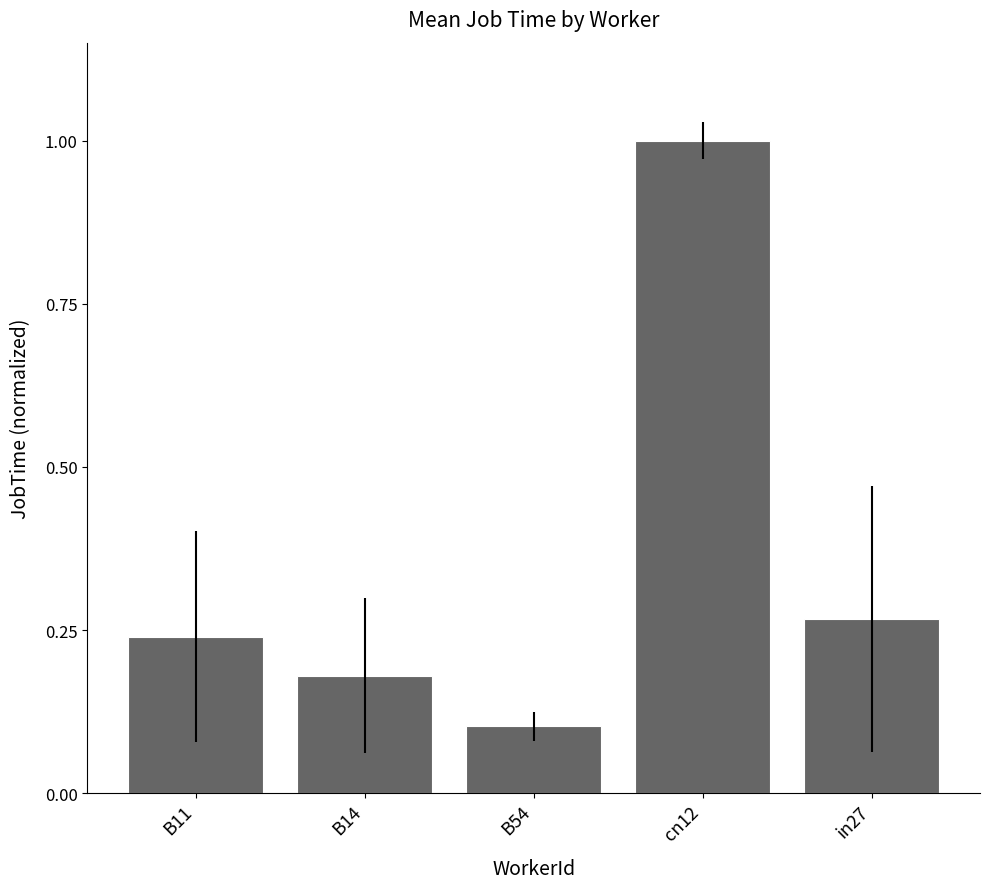

Count the values in the range 0 to 1.

5